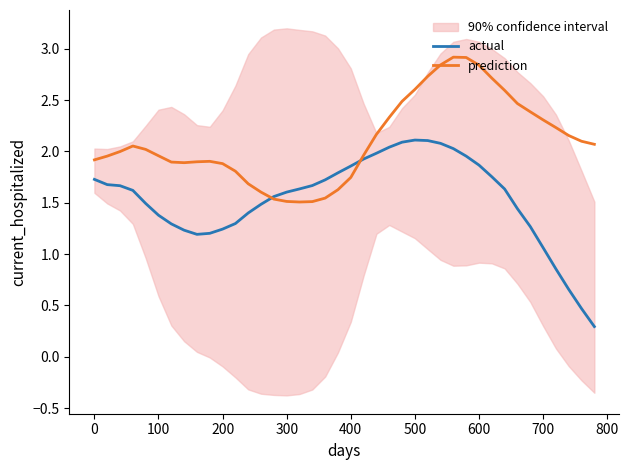

Is it true that prediction equals 0.6 at 100?

False